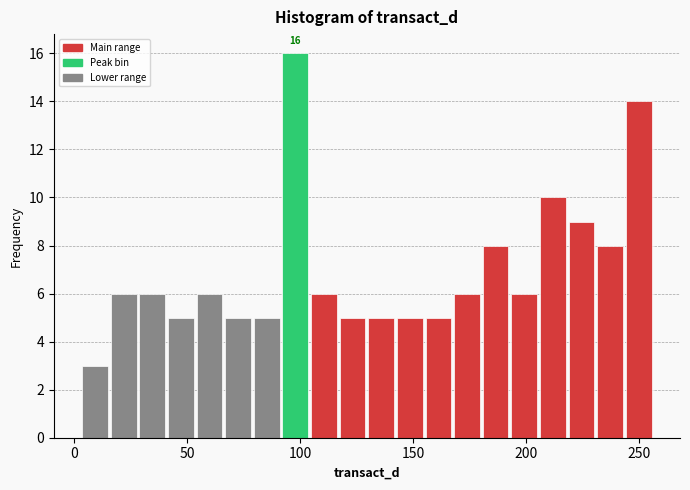

Read against the x-axis, roughly where is the centre of the tallest bar?

100